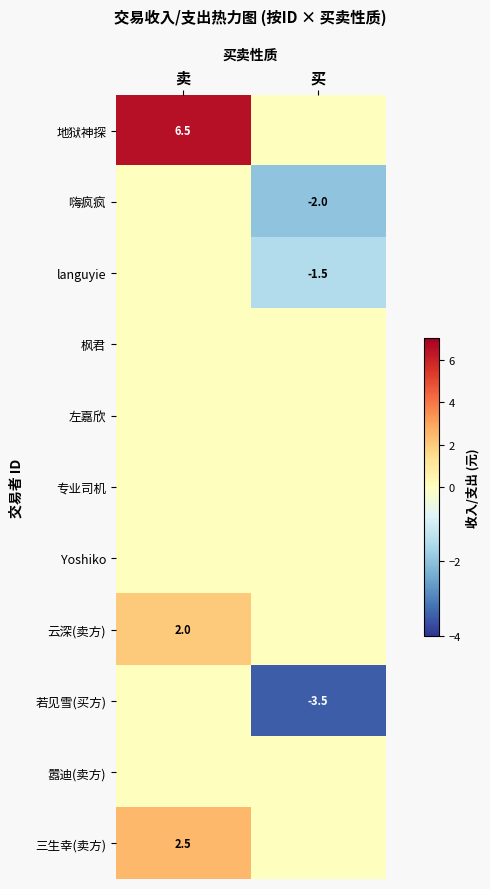

The value of 地狱神探 at 卖 is 6.5. True or false?

True